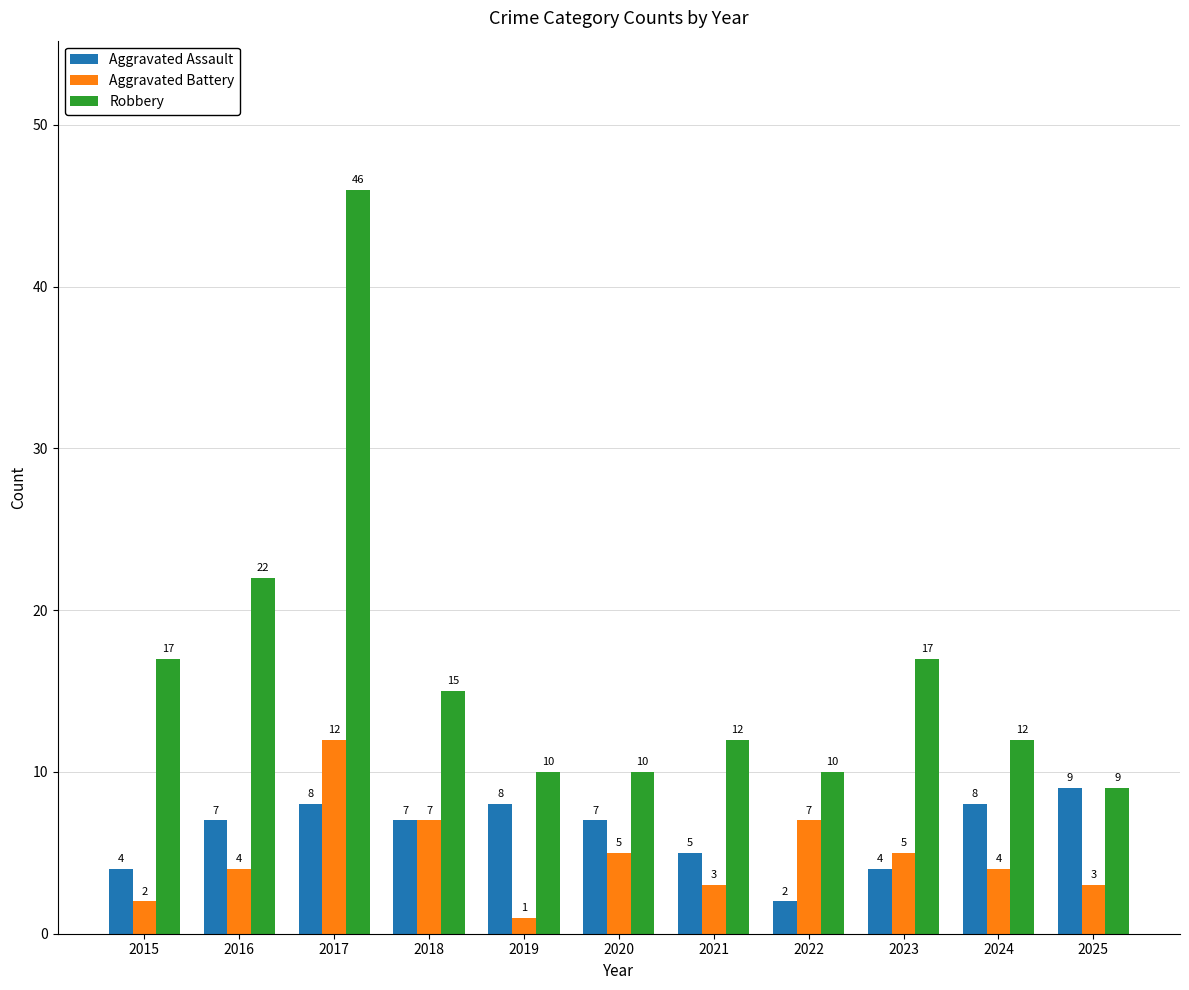

What is the difference between the maximum and minimum values in the Aggravated Assault series?

7